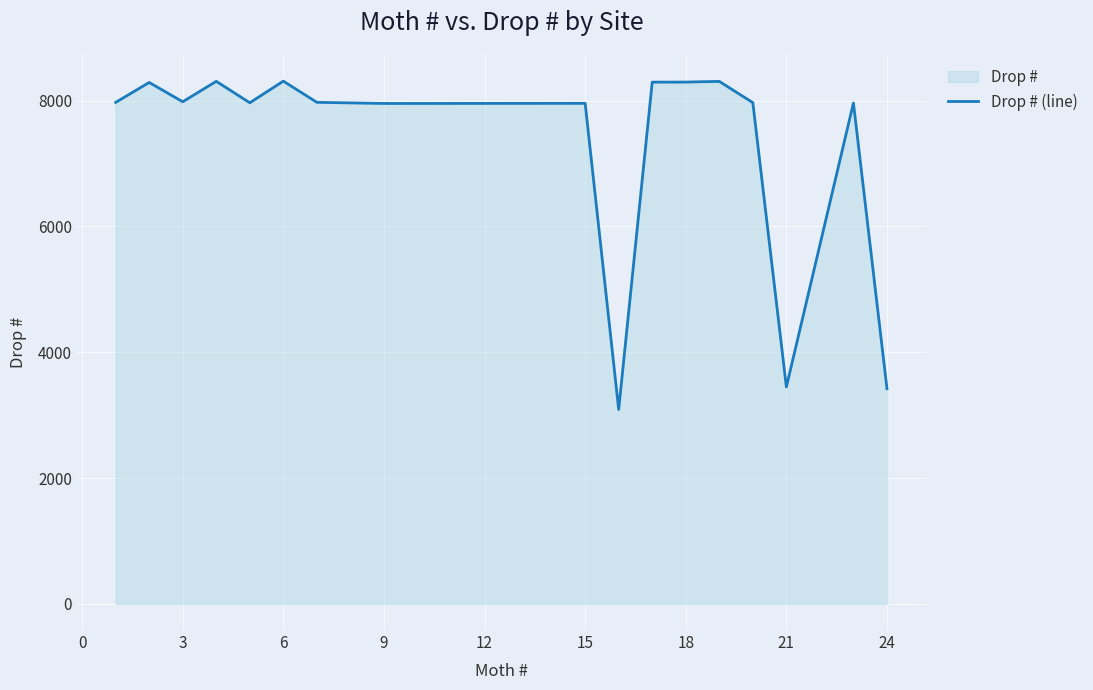

What is the greatest value displayed?

8311